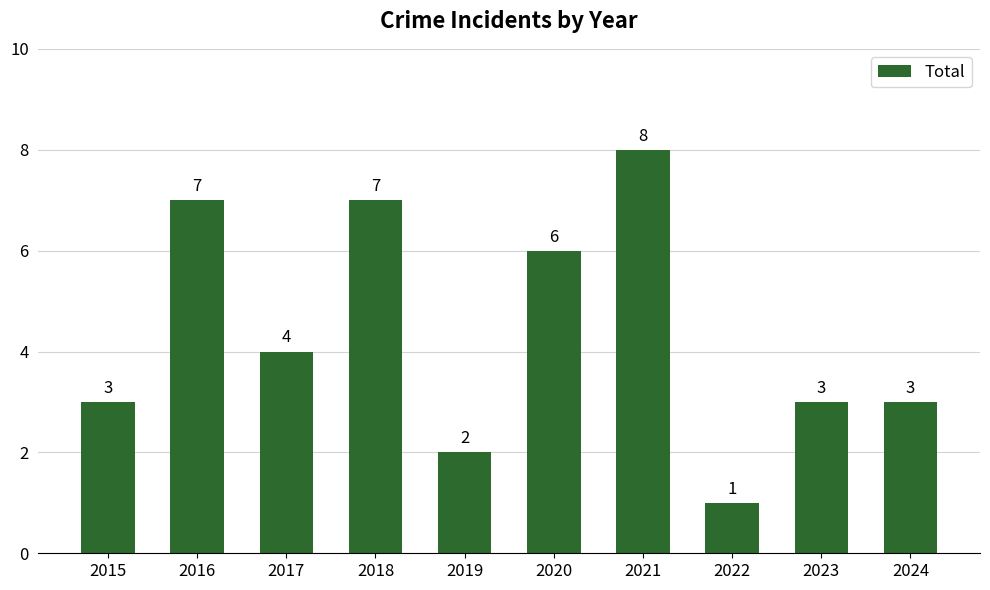

Does the chart contain any negative values?

No